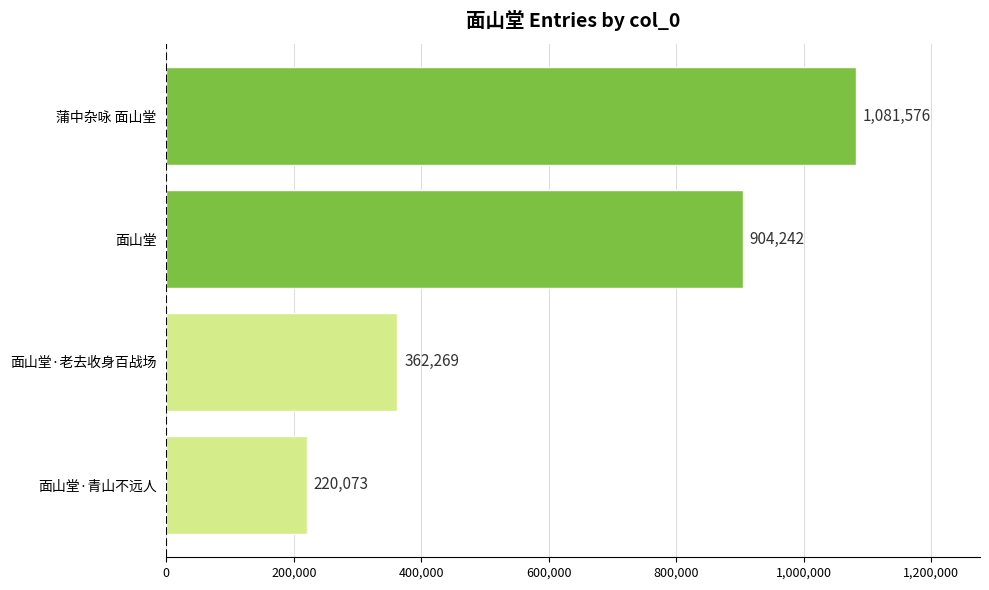

What is the minimum value shown in the chart?

220073